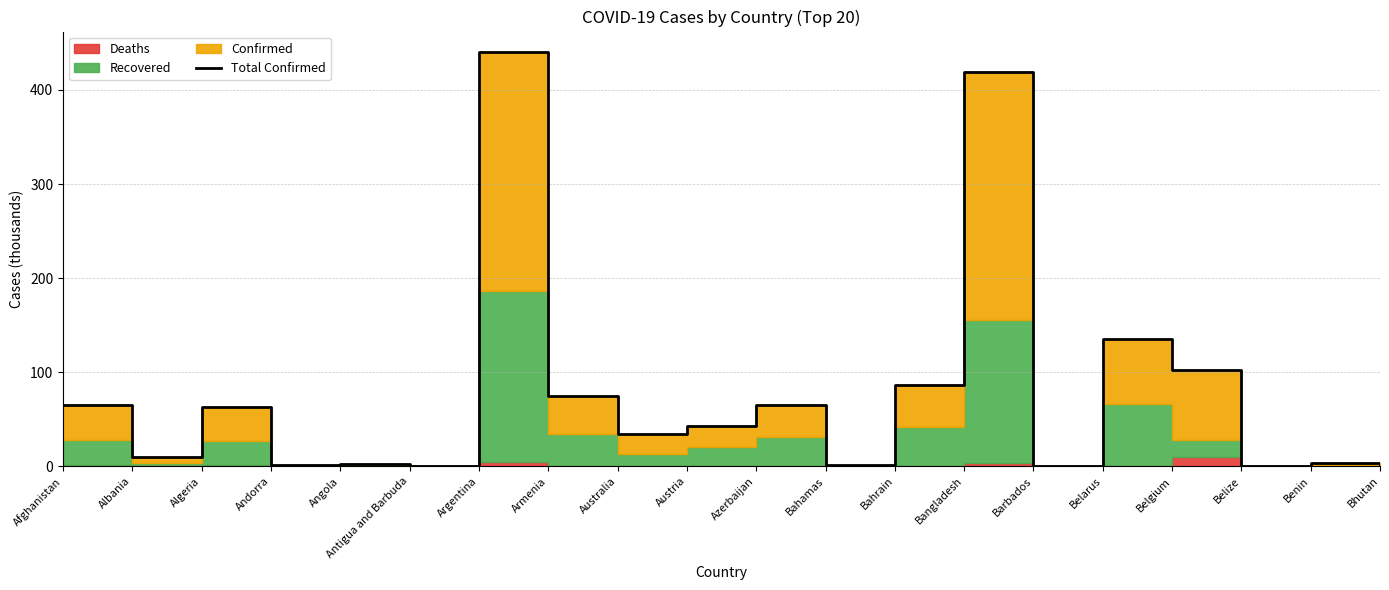

Is it true that the value at Australia is 34.4?

True